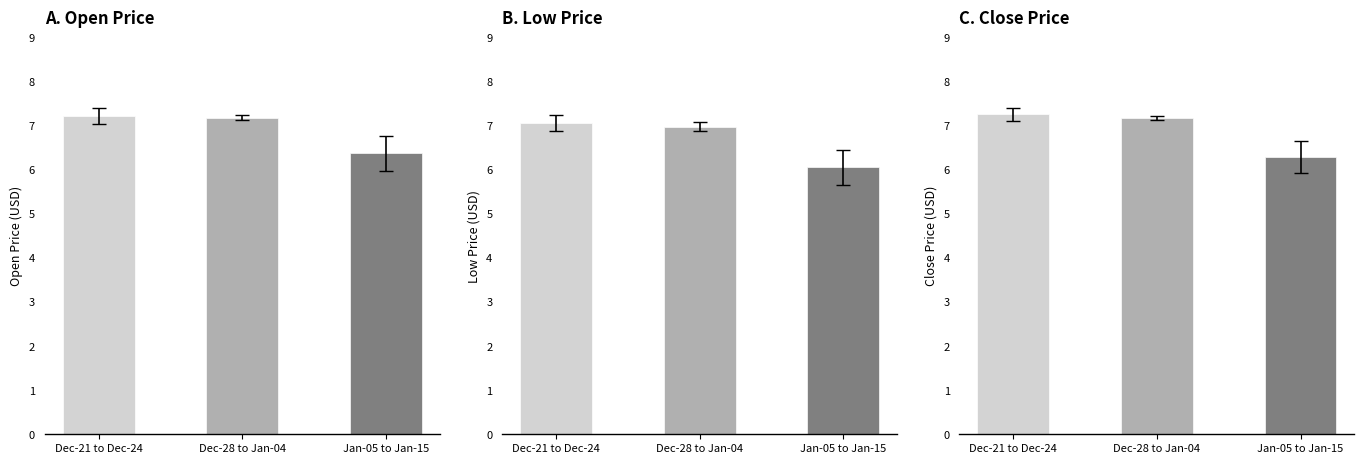

True or false: Close has a value of 3.5 at Dec-28 to Jan-04.

False